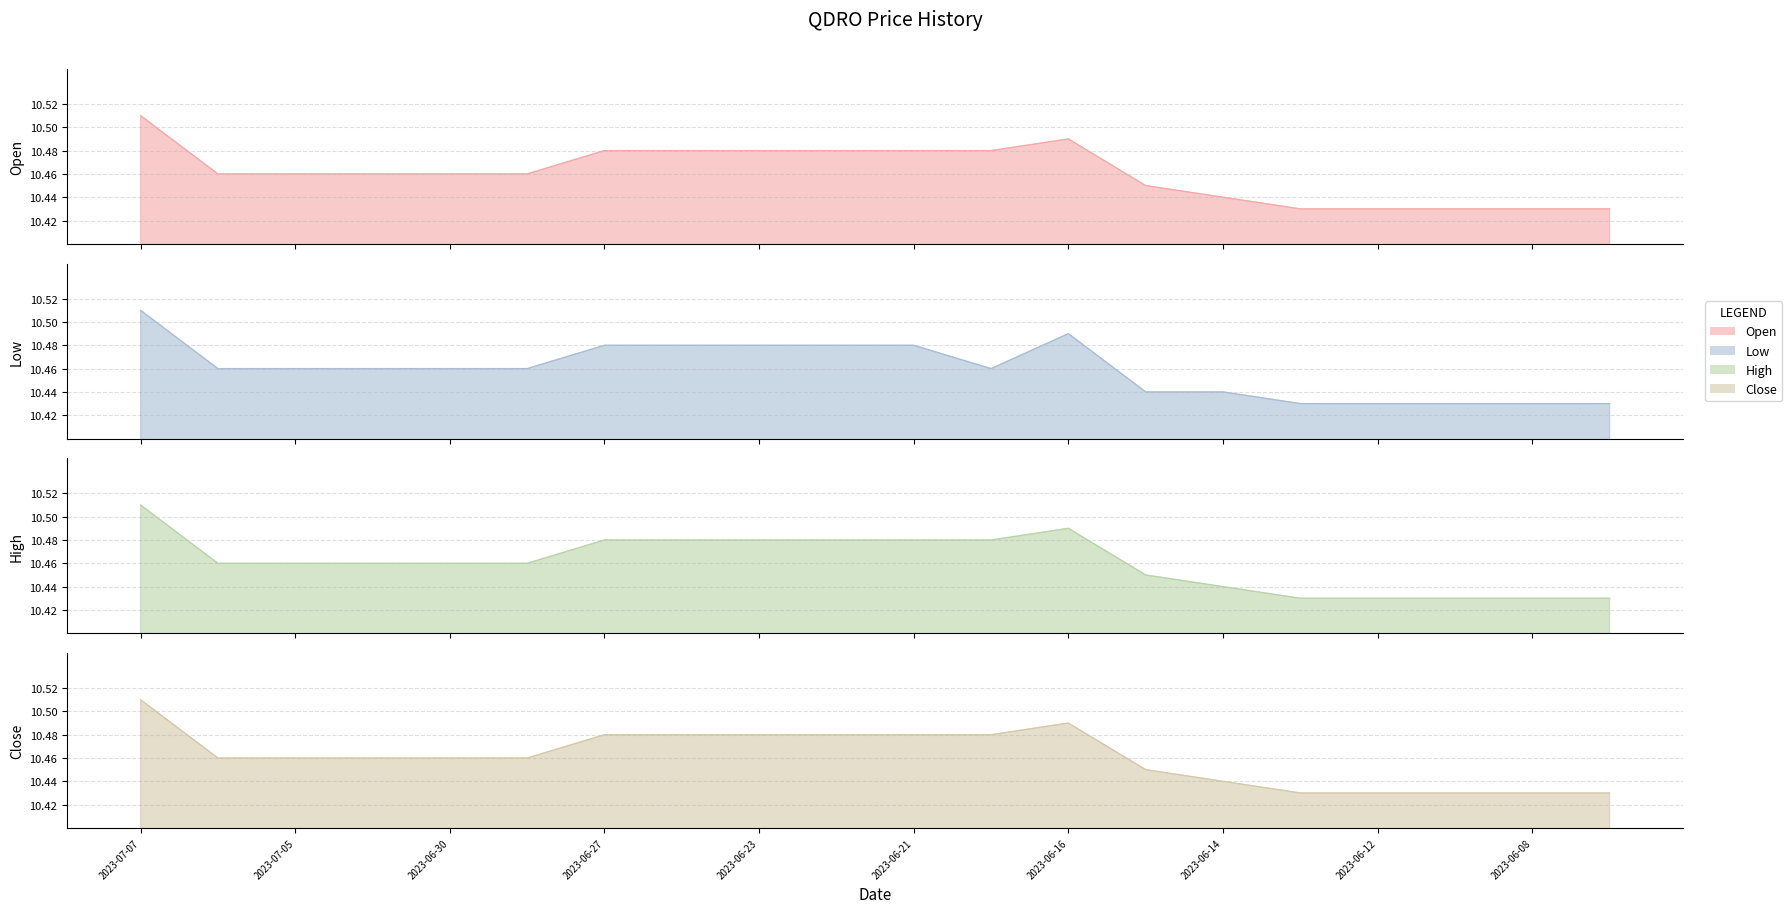

True or false: close has a value of 10.4 at 2023-06-14.

True